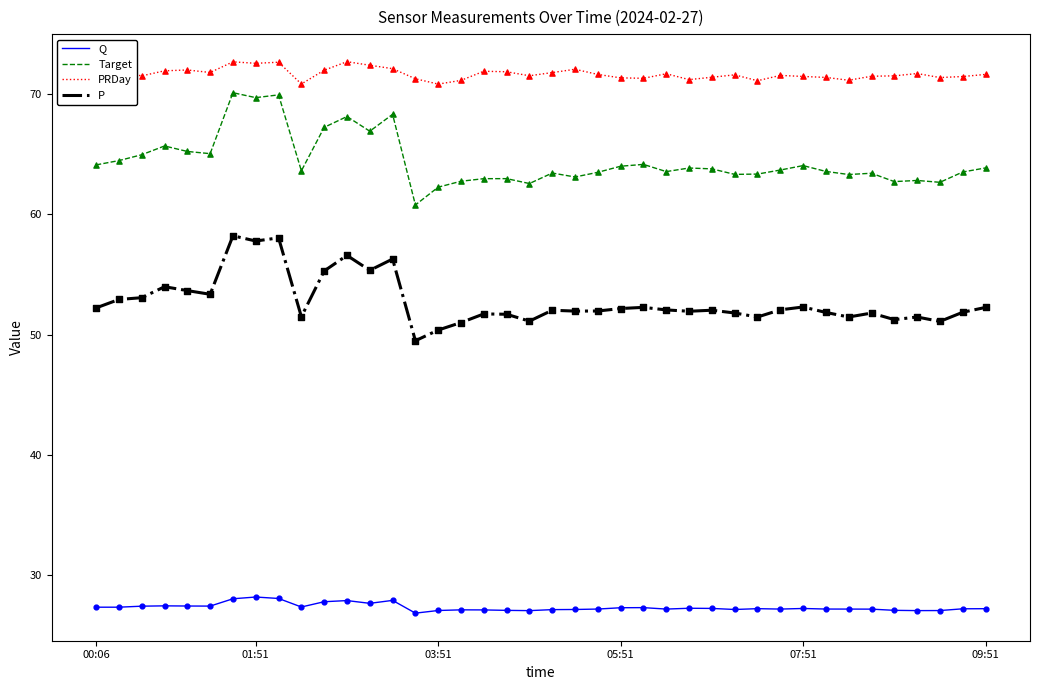

Which series has the largest total across all categories?

PRDay